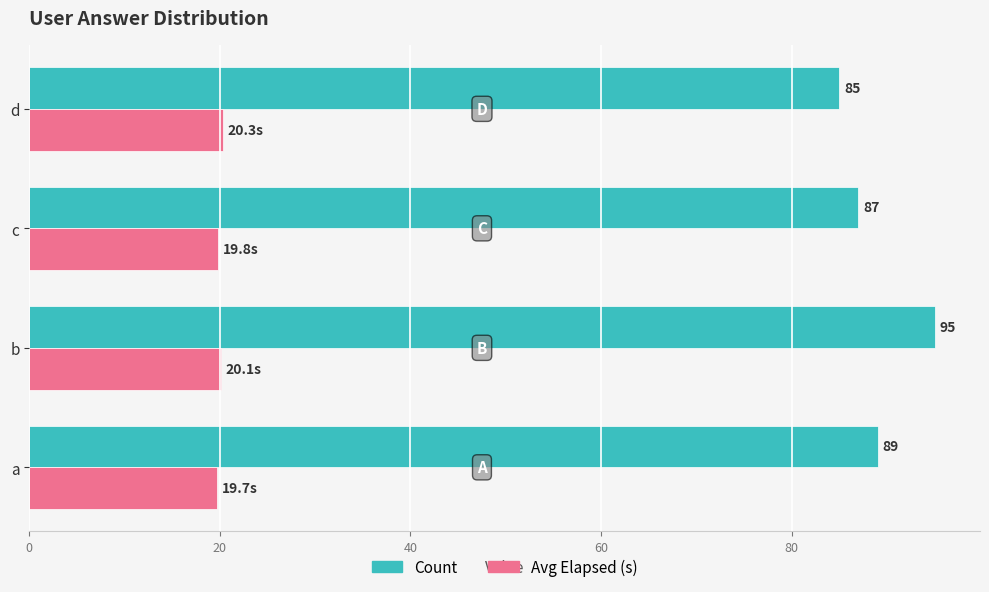

Count the Count values in the range 87 to 95.

3